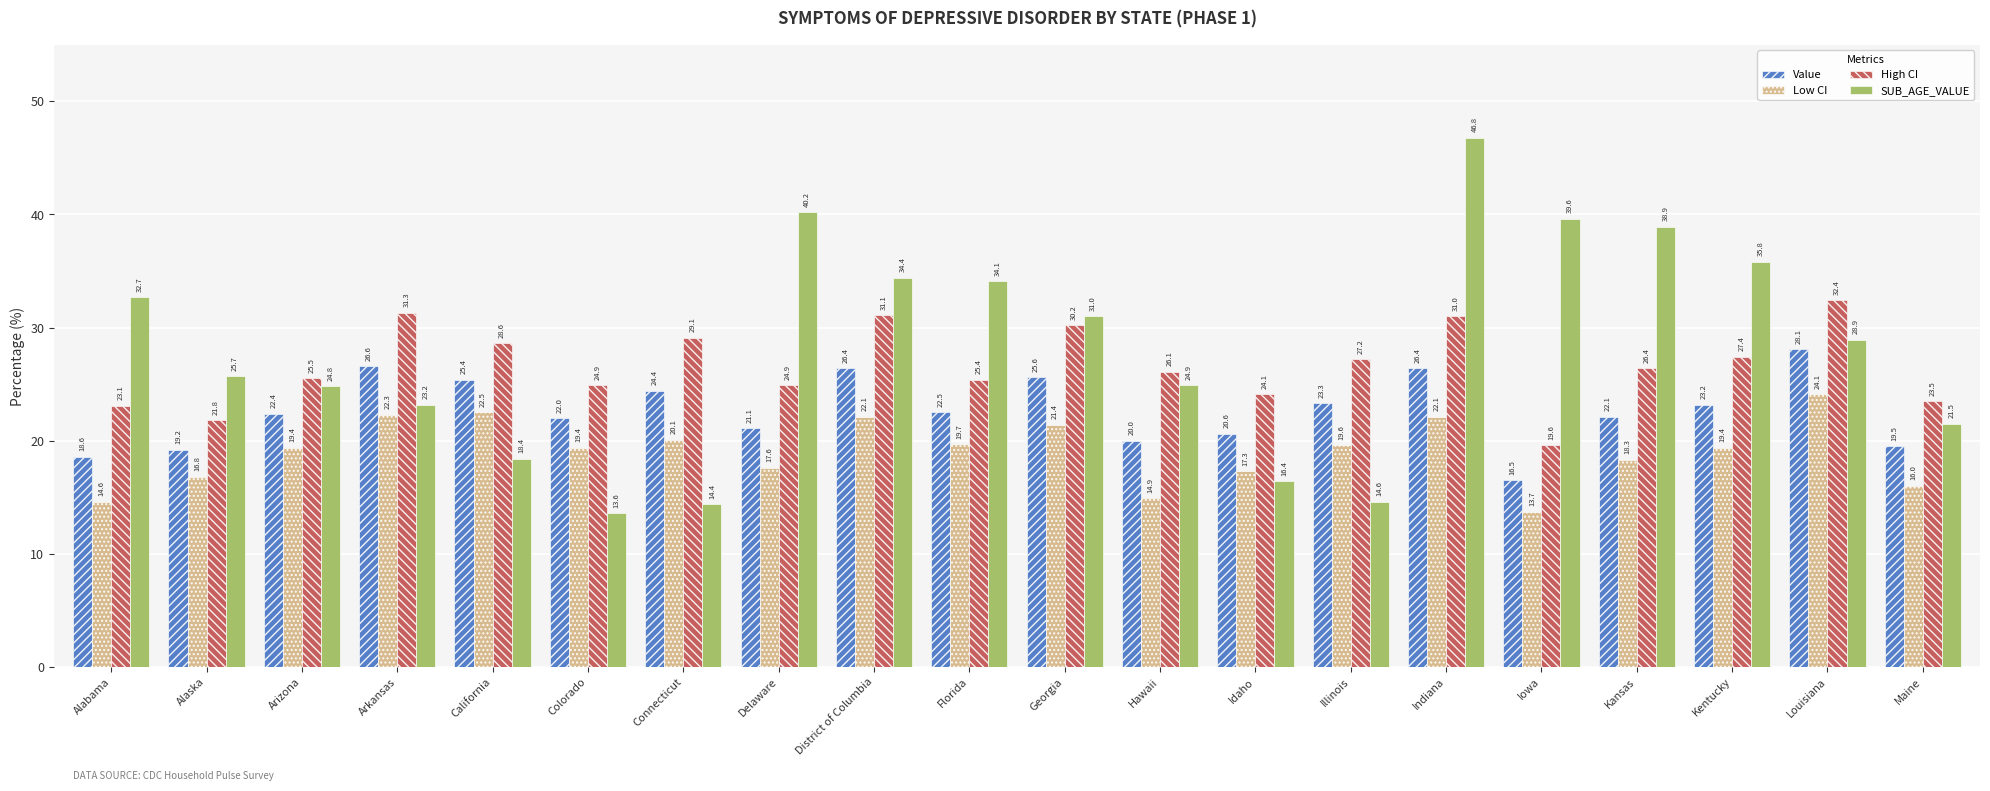

The value of SUB_AGE_VALUE at Hawaii is 24.9. True or false?

True